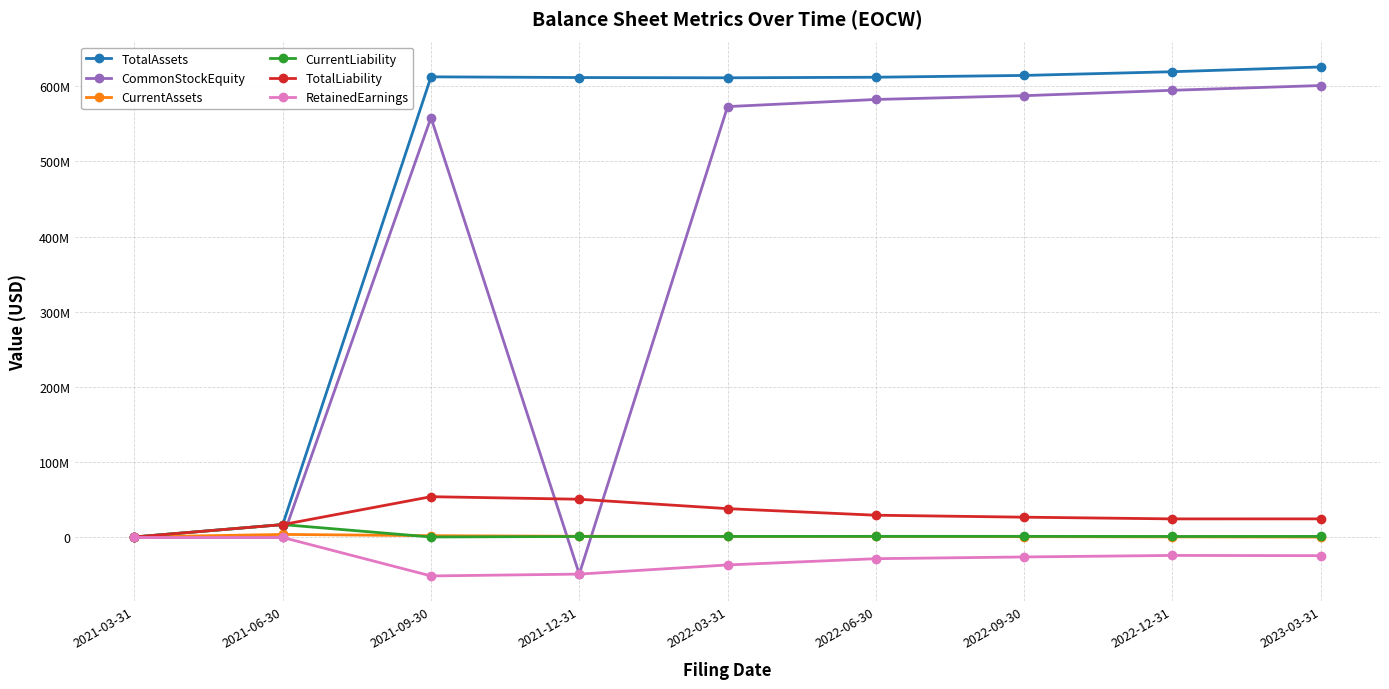

Where is the first local maximum for CommonStockEquity?

2021-09-30